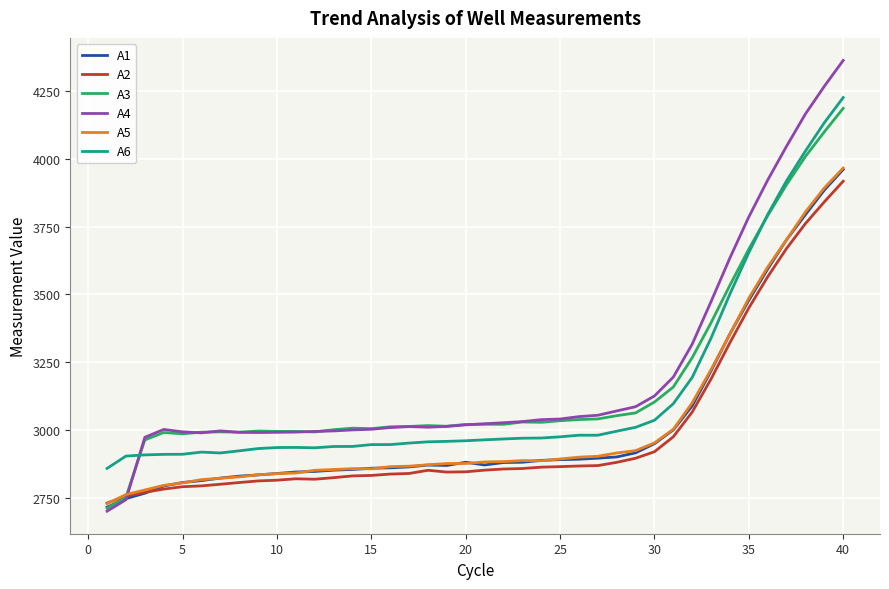

True or false: A5 has more than 0 interior local peaks.

True